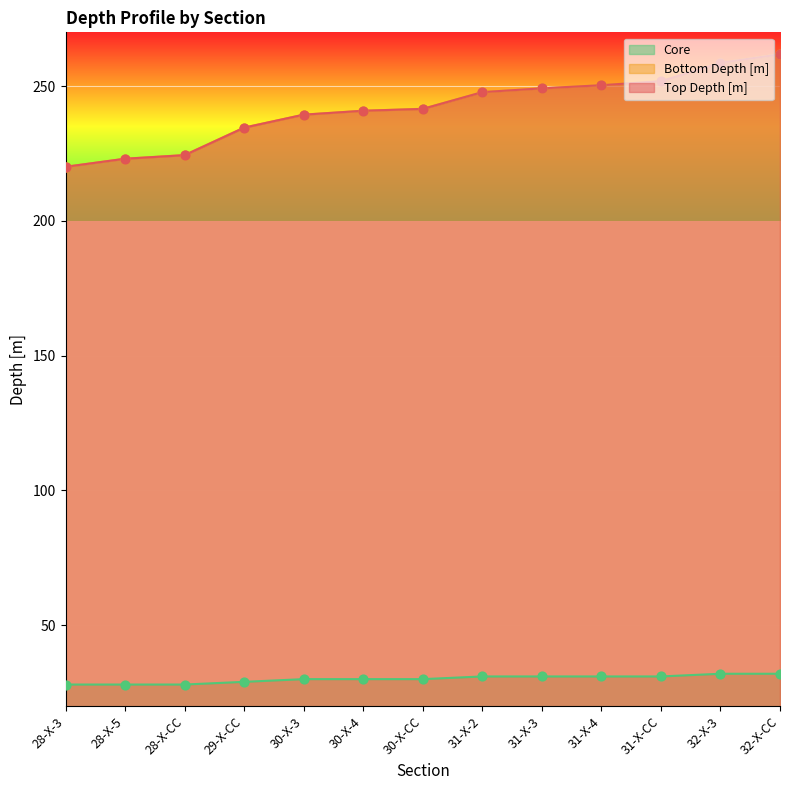

At how many categories does at least one series exceed 231?

10